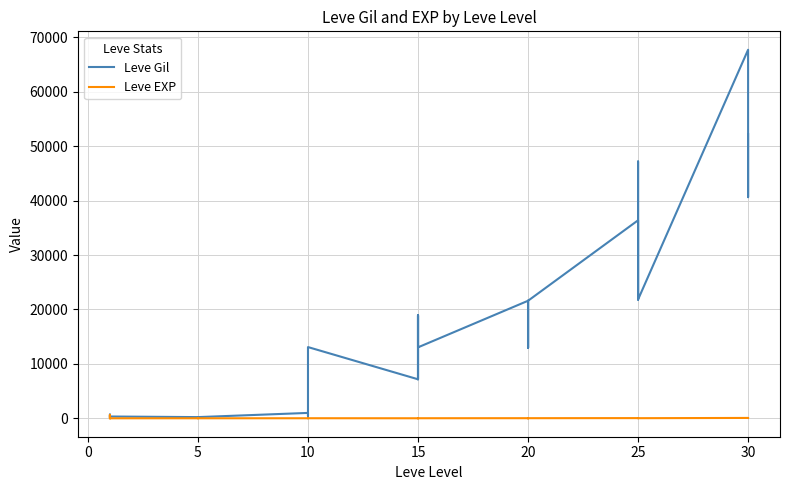

How many categories are shown in the chart?

40